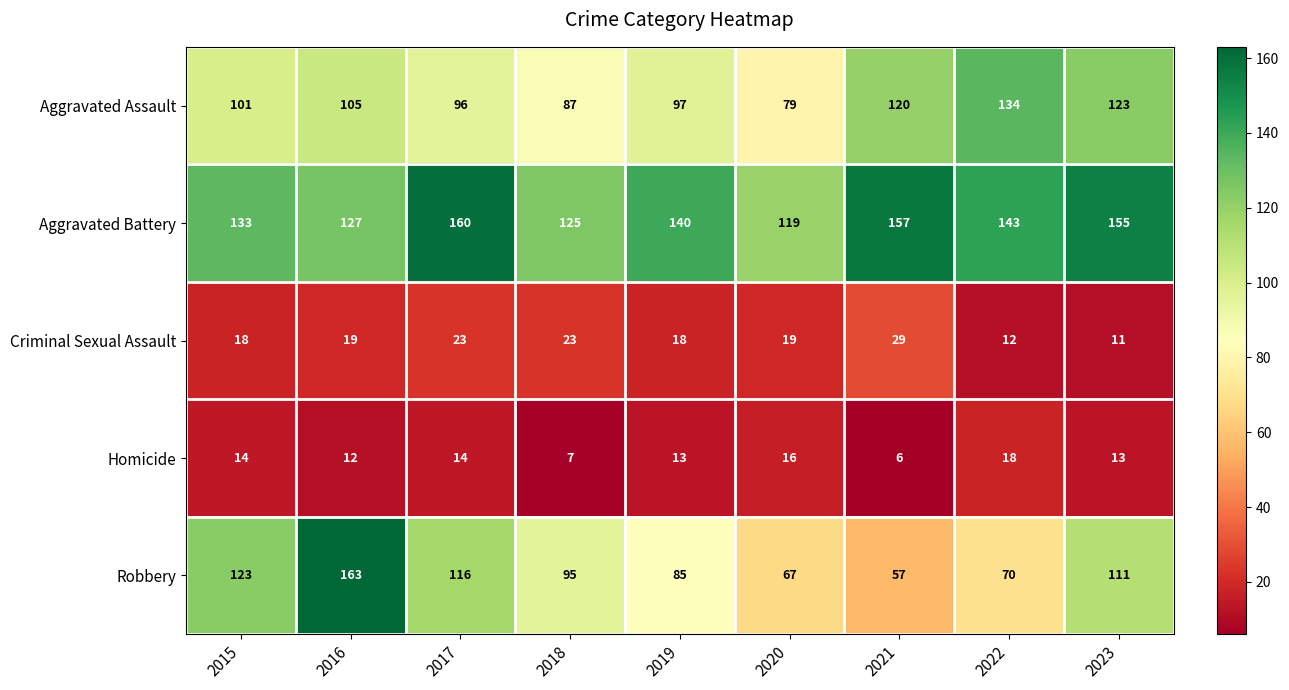

What is the lowest value of the Robbery series?

57